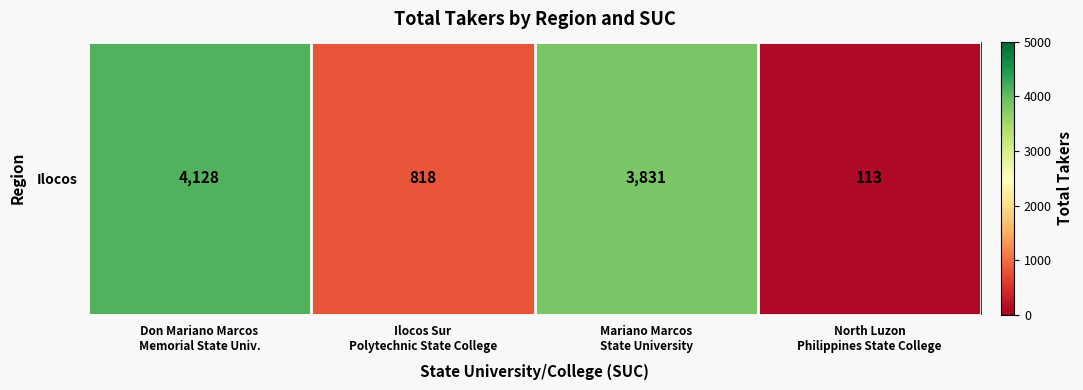

What is the maximum value shown in the chart?

4128